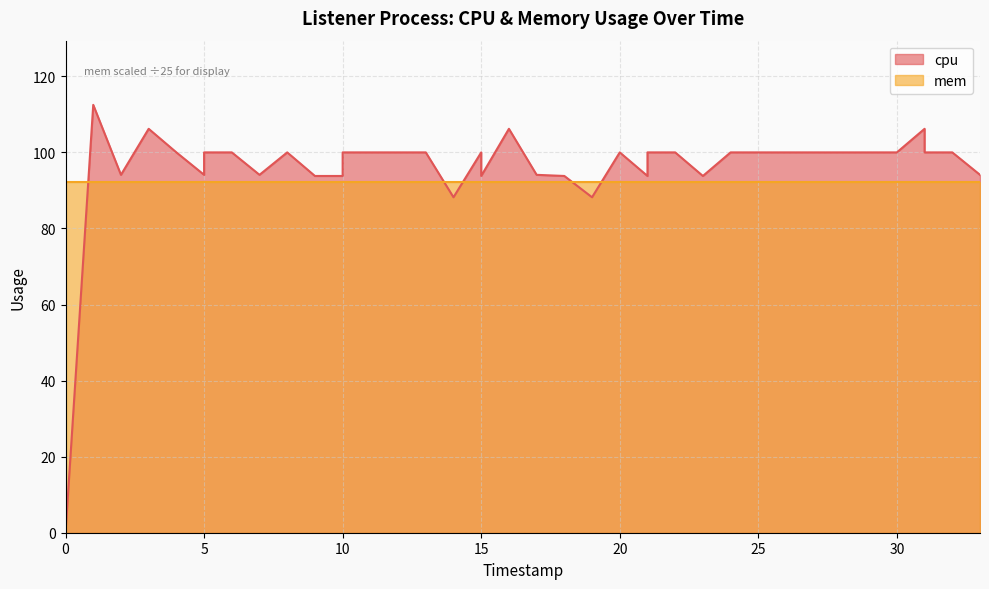

Reading left to right, list all the values displayed in this chart.

0.0	112.5	94.1	106.2	100.0	94.1	100.0	100.0	94.1	100.0	93.8	93.8	100.0	100.0	100.0	100.0	88.2	100.0	93.8	106.2	94.1	93.8	88.2	100.0	93.8	100.0	100.0	93.8	100.0	100.0	100.0	100.0	100.0	100.0	100.0	100.0	106.2	100.0	100.0	94.1